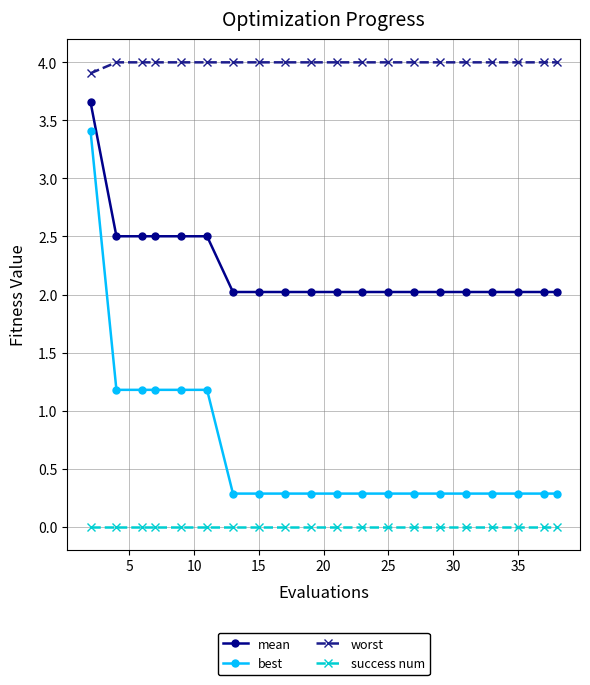

Count the number of data series in this chart.

4